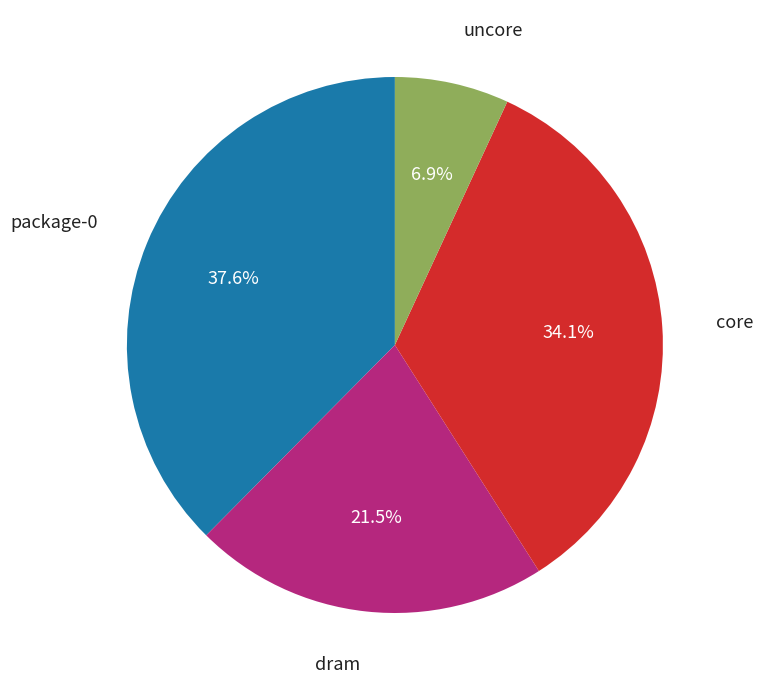

Is there any slice that represents more than half of the pie?

No